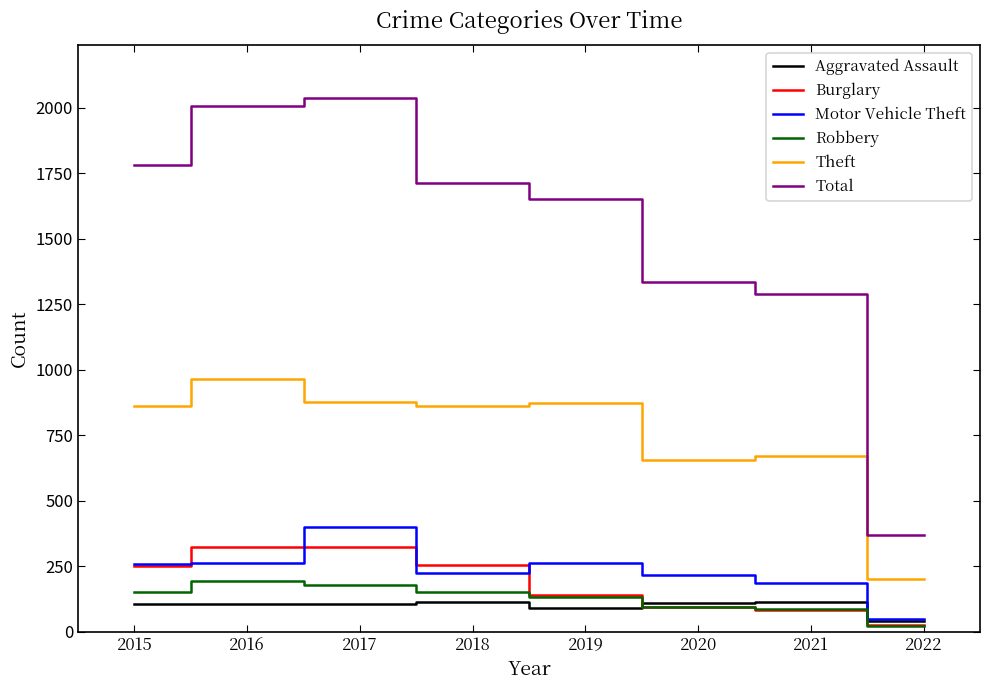

How many interior local peaks does the Motor Vehicle Theft series have?

2